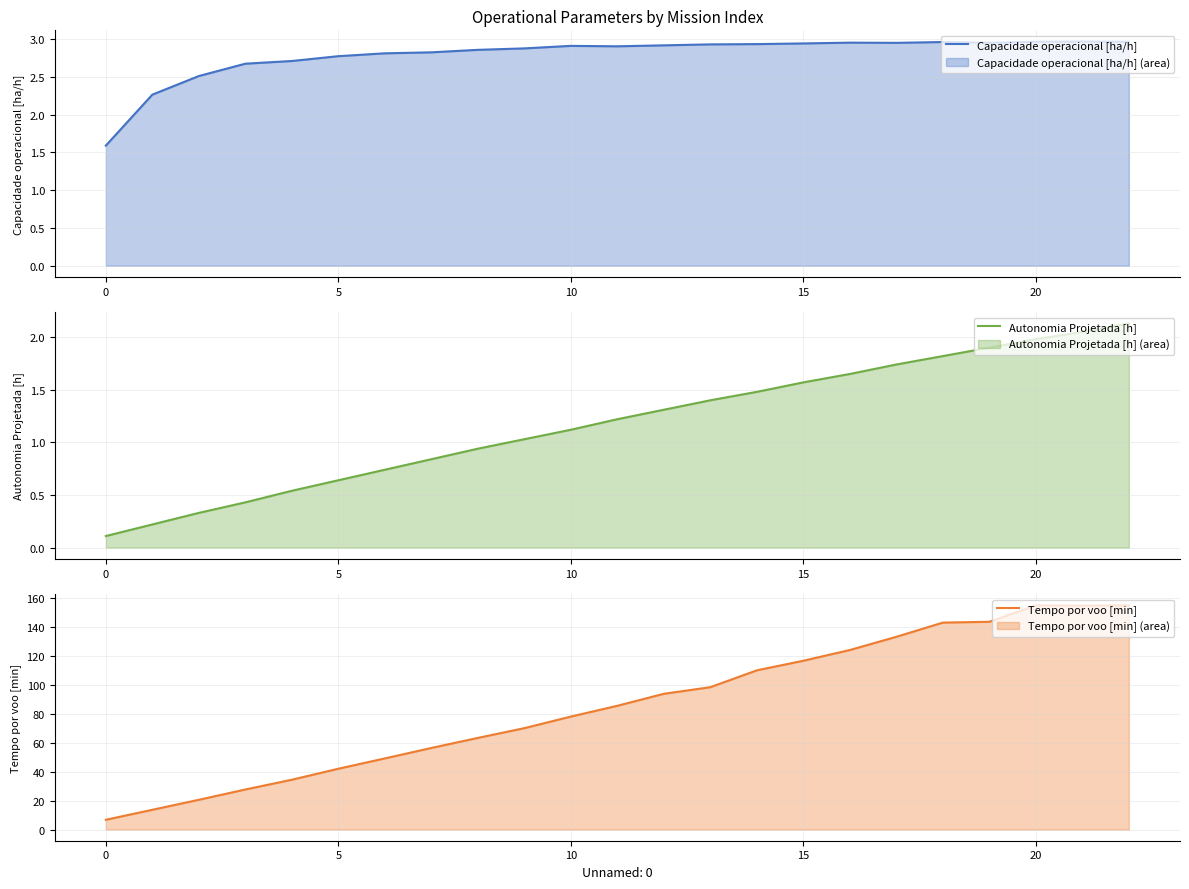

What is the minimum value for Capacidade operacional [ha/h]?

1.6